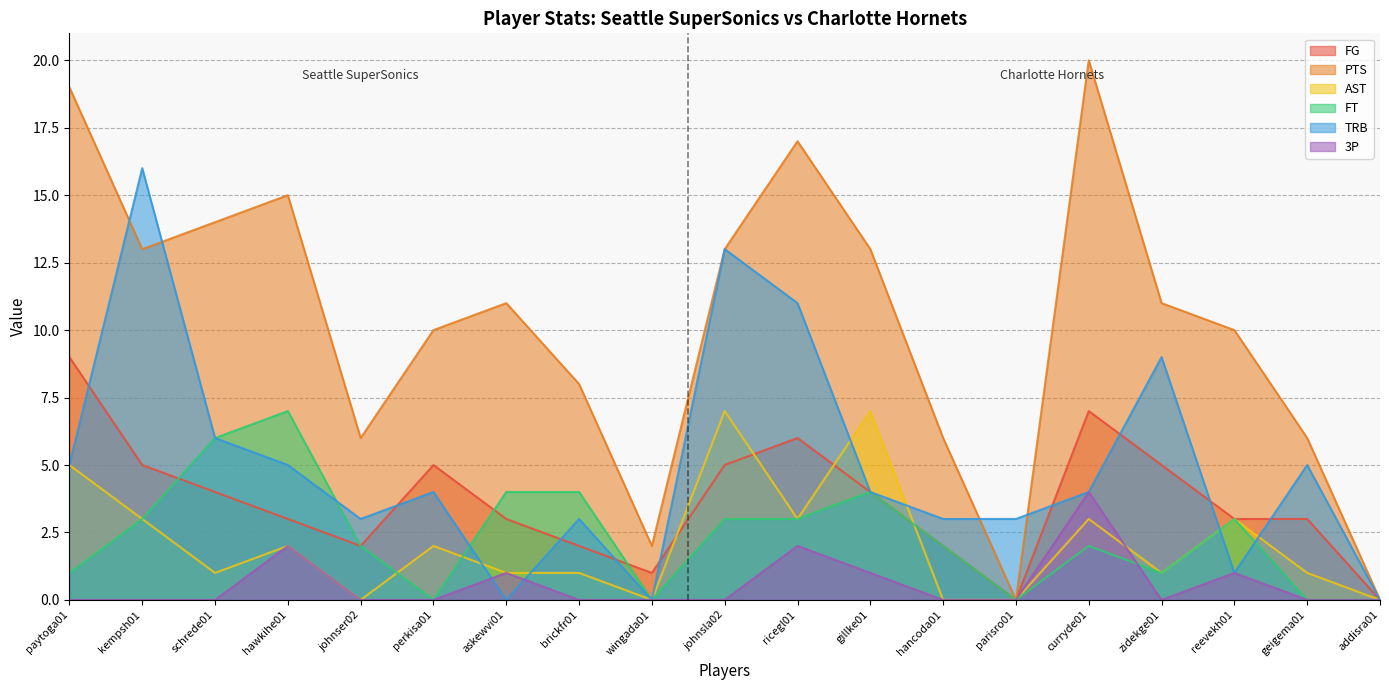

Where is the first local maximum for FG?

perkisa01